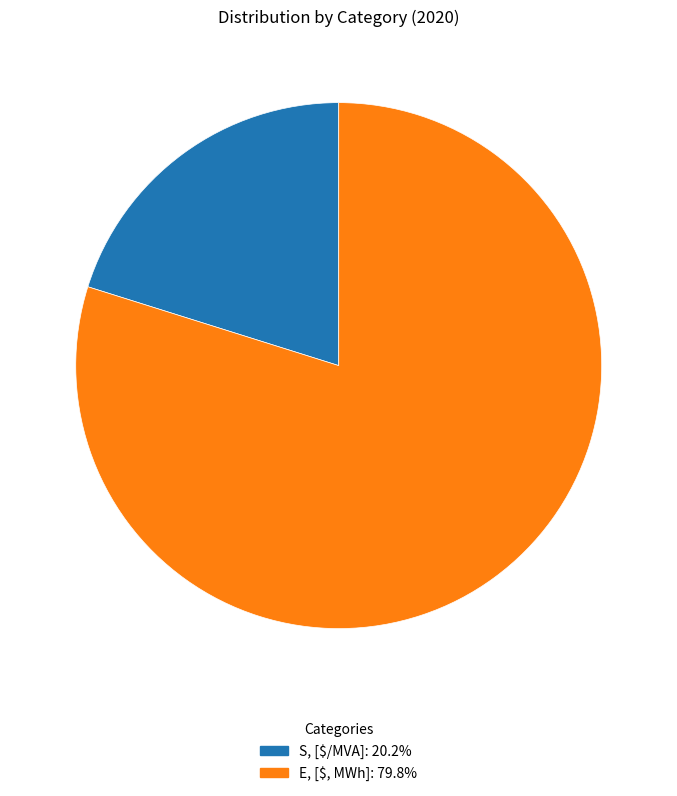

Is E, [$, MWh]: 79.8% the majority of the pie?

Yes